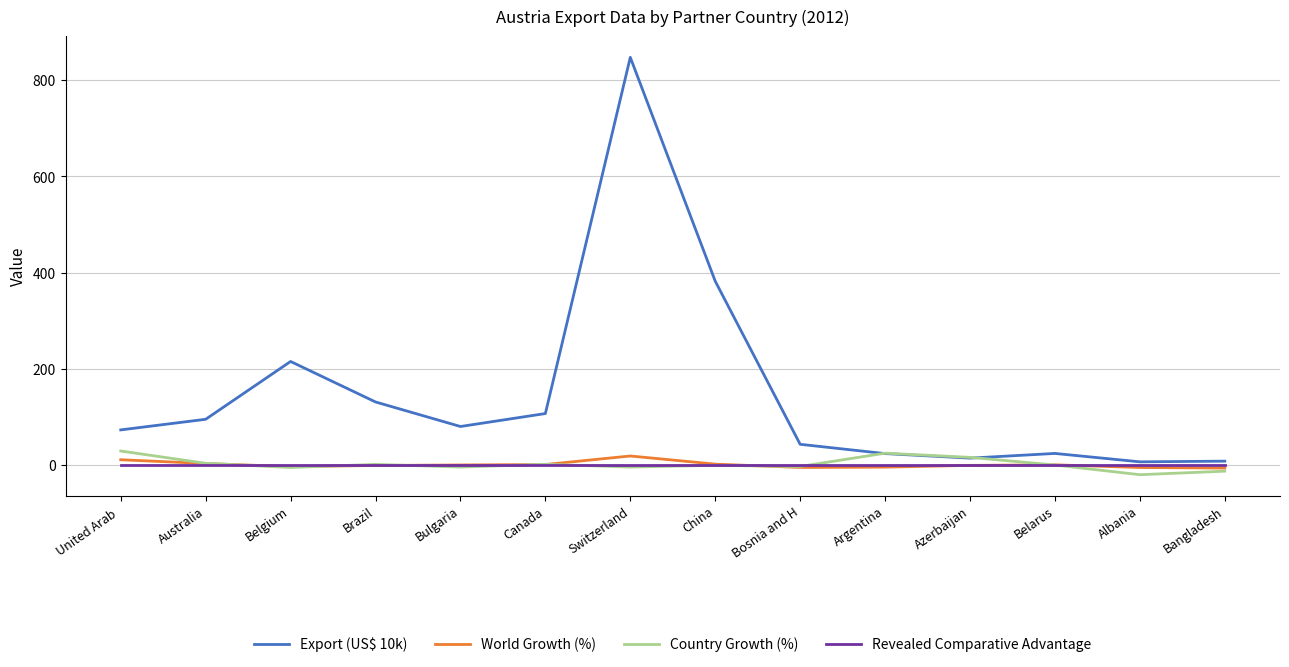

What is the total value across all series at United Arab ?

114.9